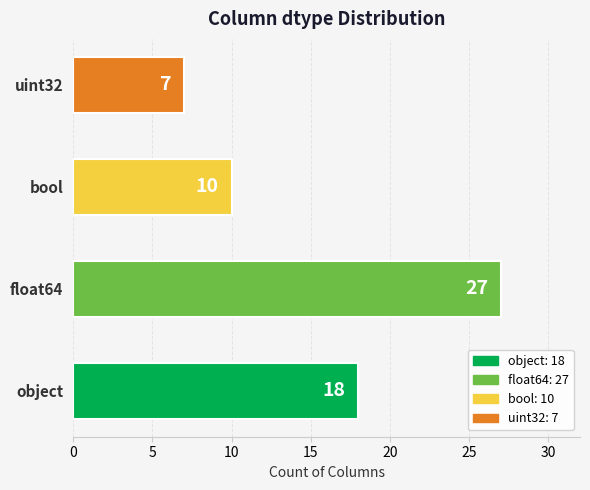

At which label is the value closest to 17?

object